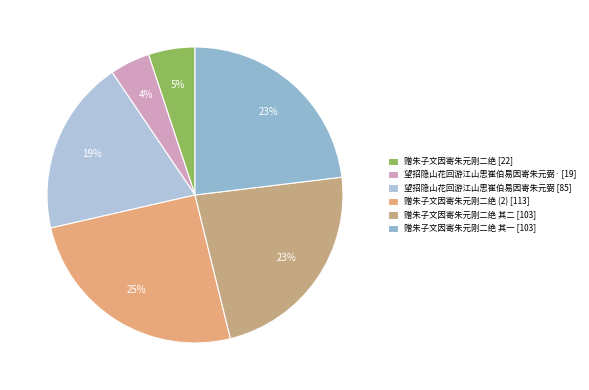

Which category has the biggest portion of the pie?

赠朱子文因寄朱元刚二绝 (2) [113]